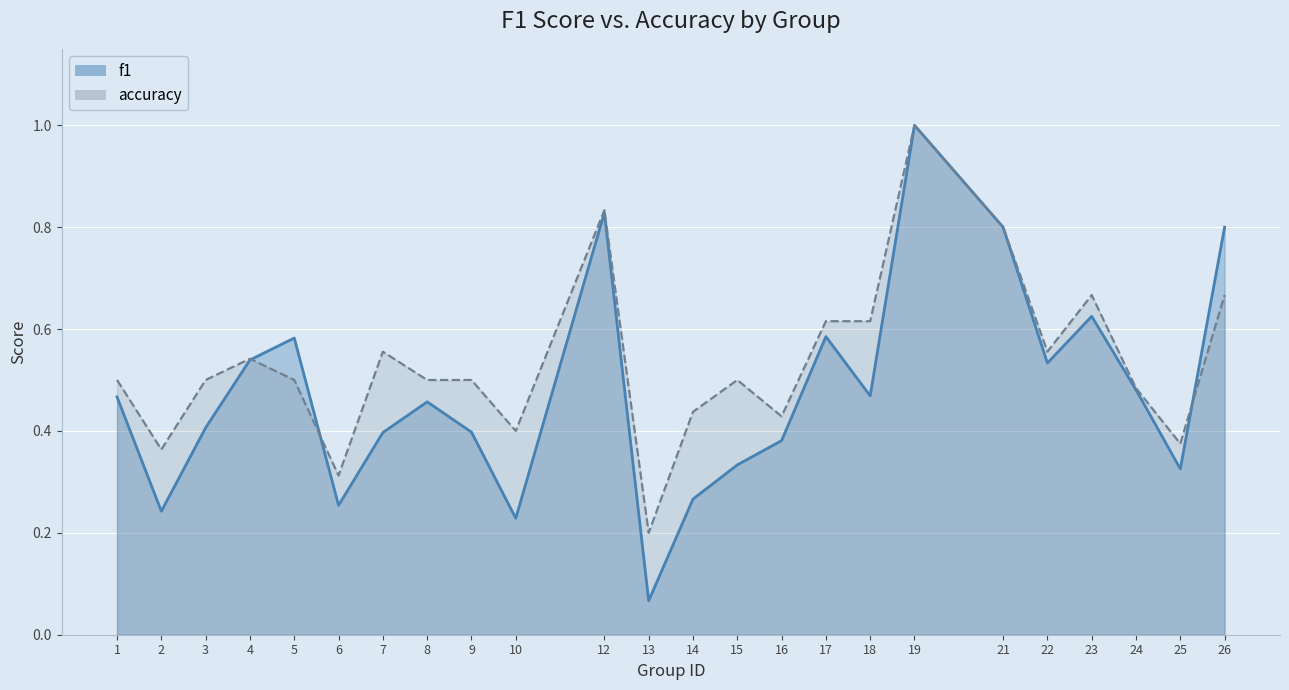

True or false: f1 has a value of 0.2 at 26.

False